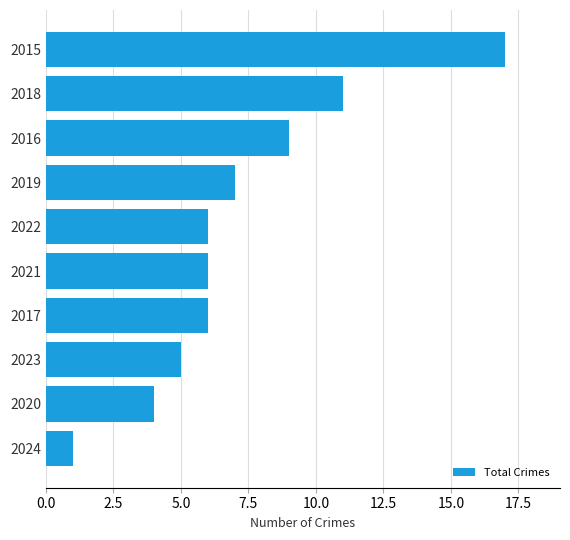

Which category has the highest value across all series?

2015